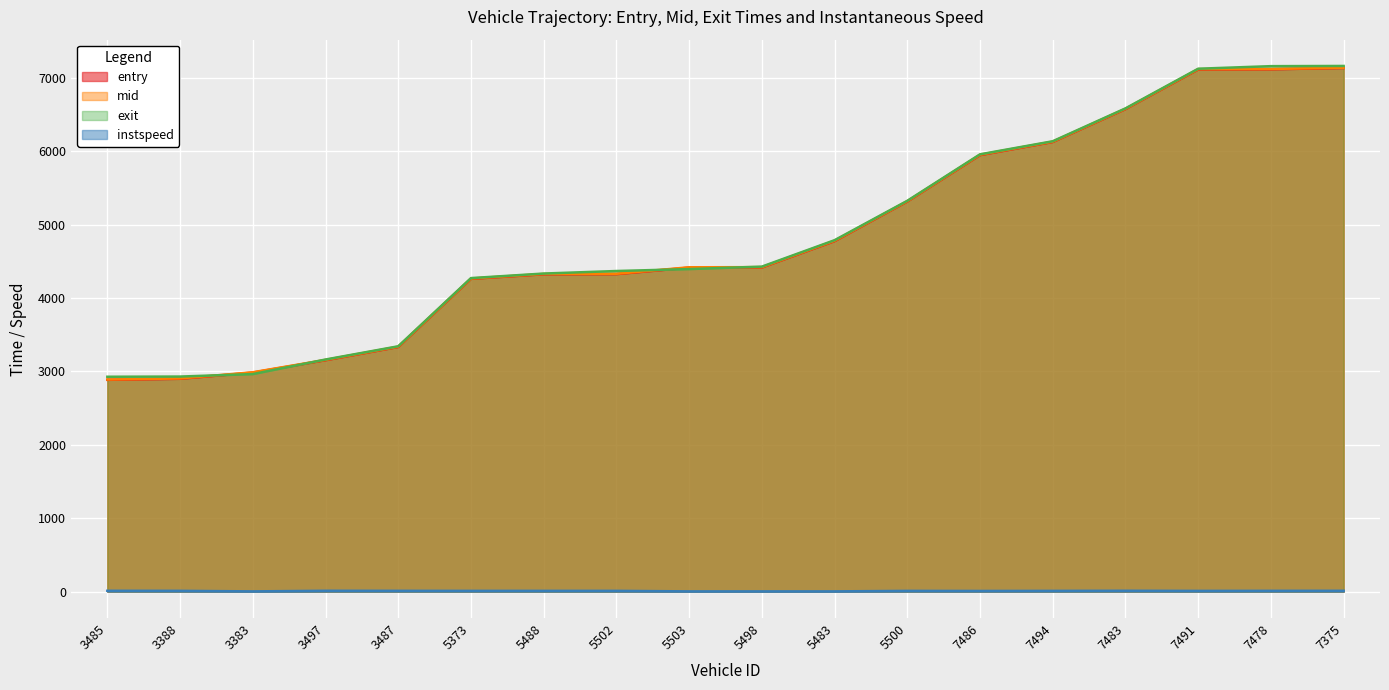

What is the label of the 1st point from the left?

3485